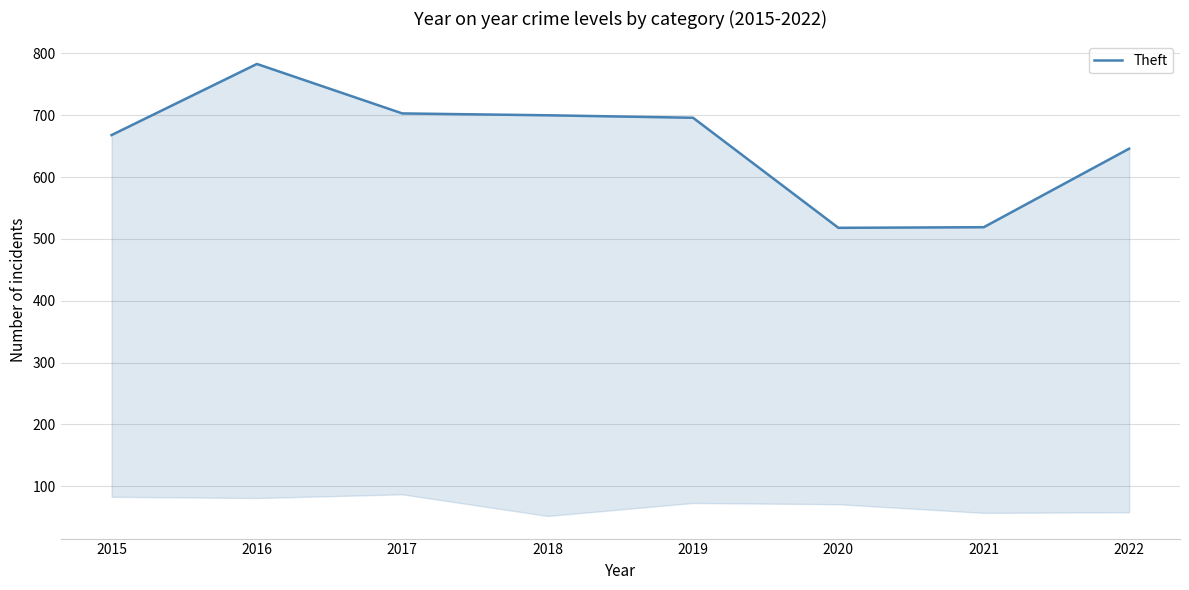

What is the difference between the values at 2022 and 2020?

128